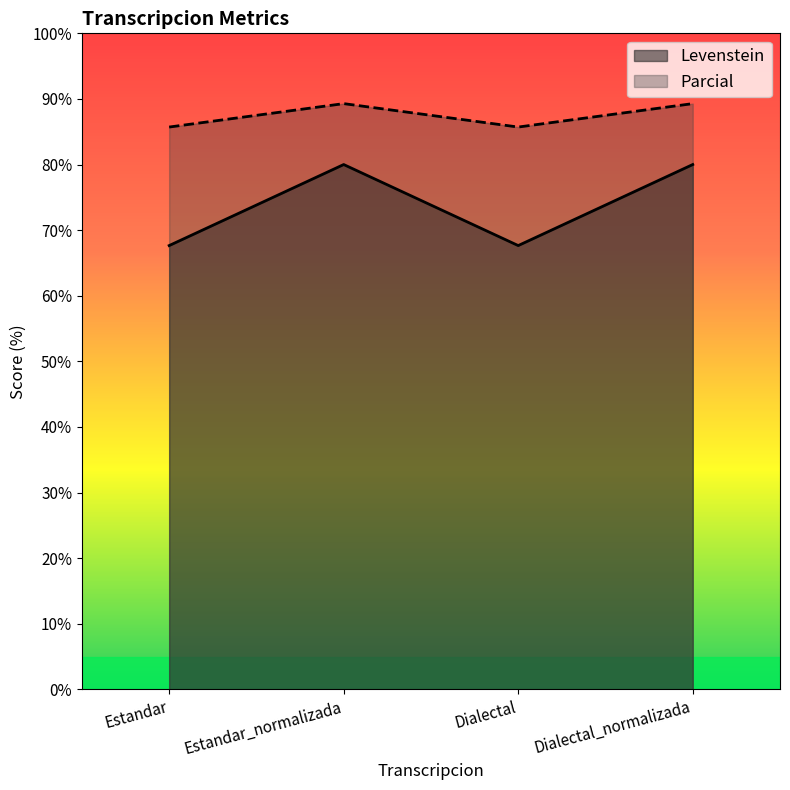

What is the approximate value of Levenstein at Dialectal_normalizada?

80.0